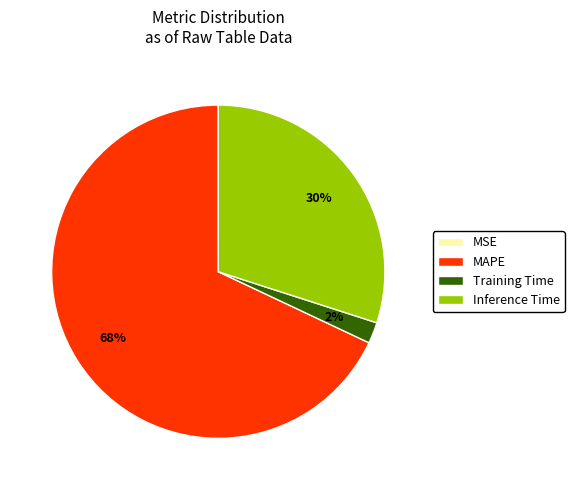

Combined, do Training Time and Inference Time account for over 50%?

No